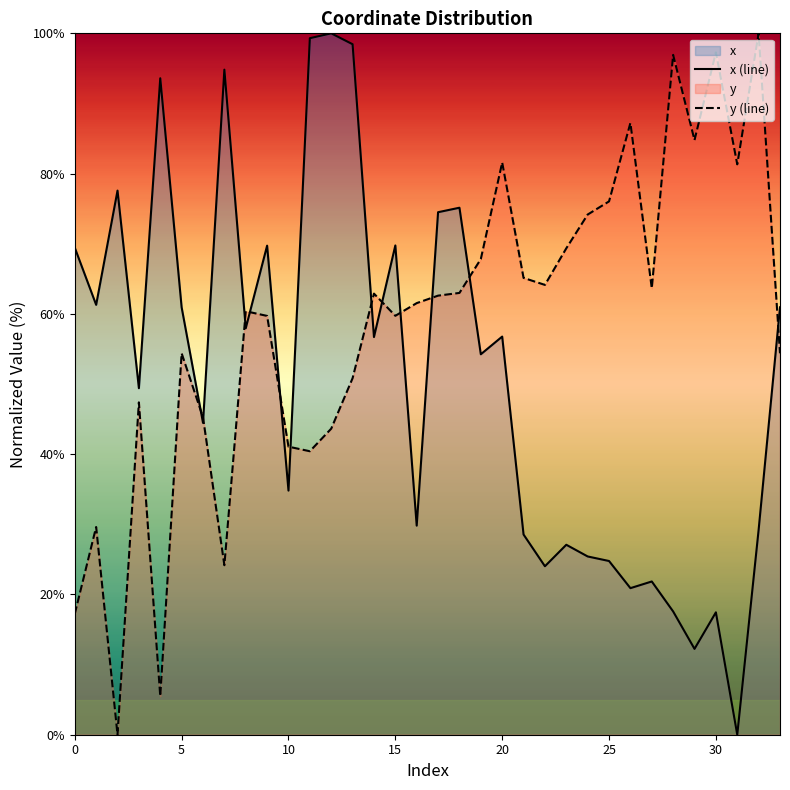

Does the chart have visible grid lines?

No